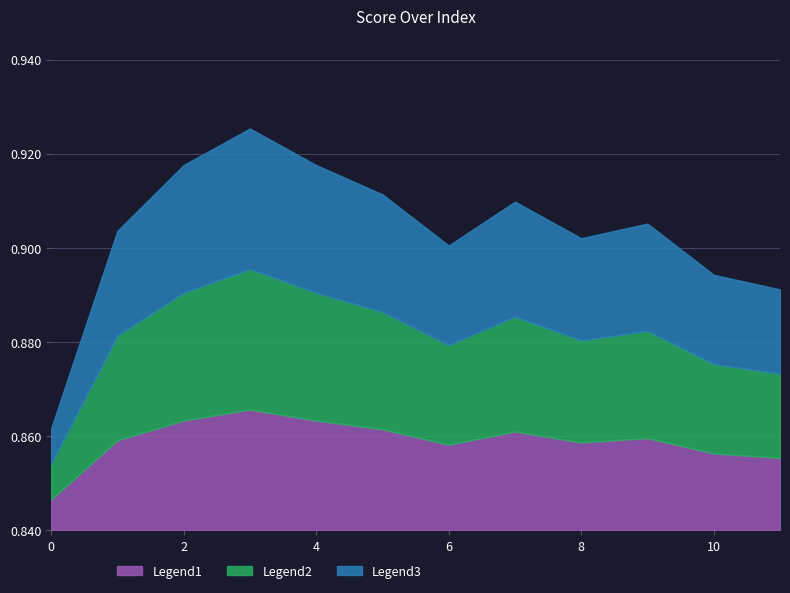

List the labels in order of value, smallest first.

0, 11, 10, 6, 8, 1, 9, 7, 5, 2, 4, 3